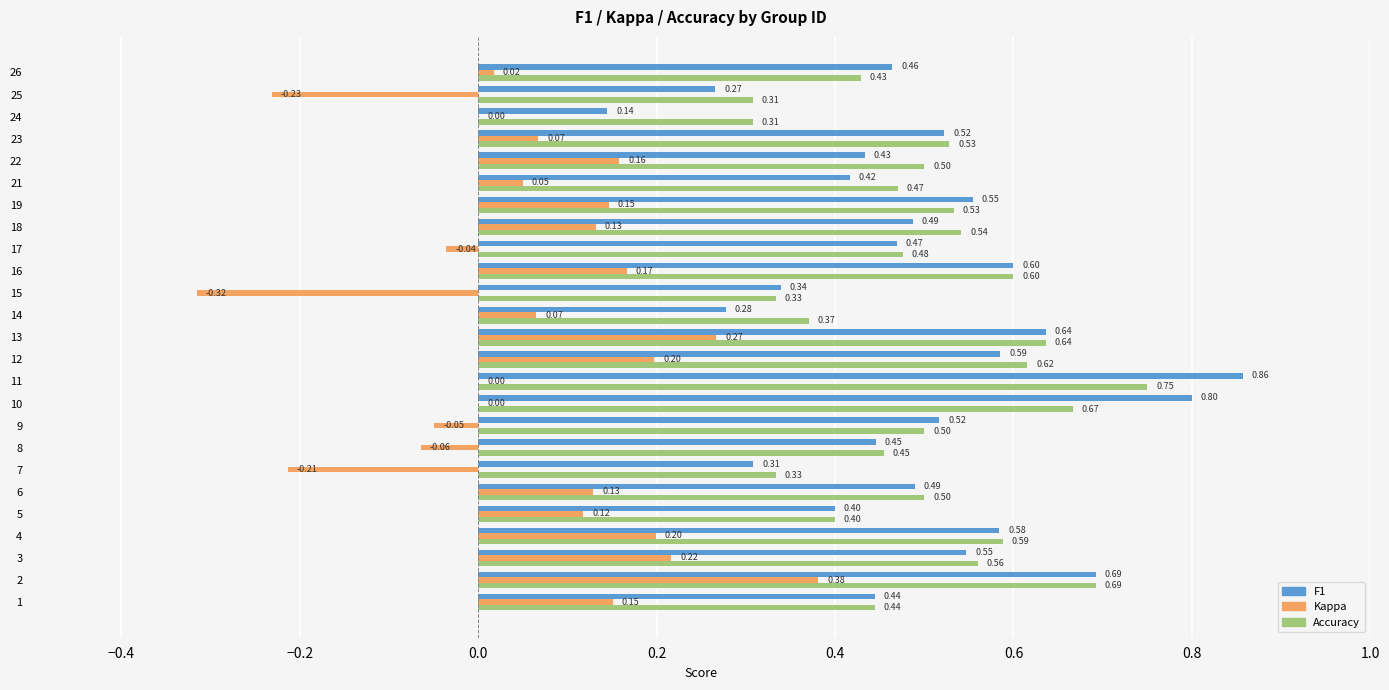

What is the sum of all F1 values?

12.3